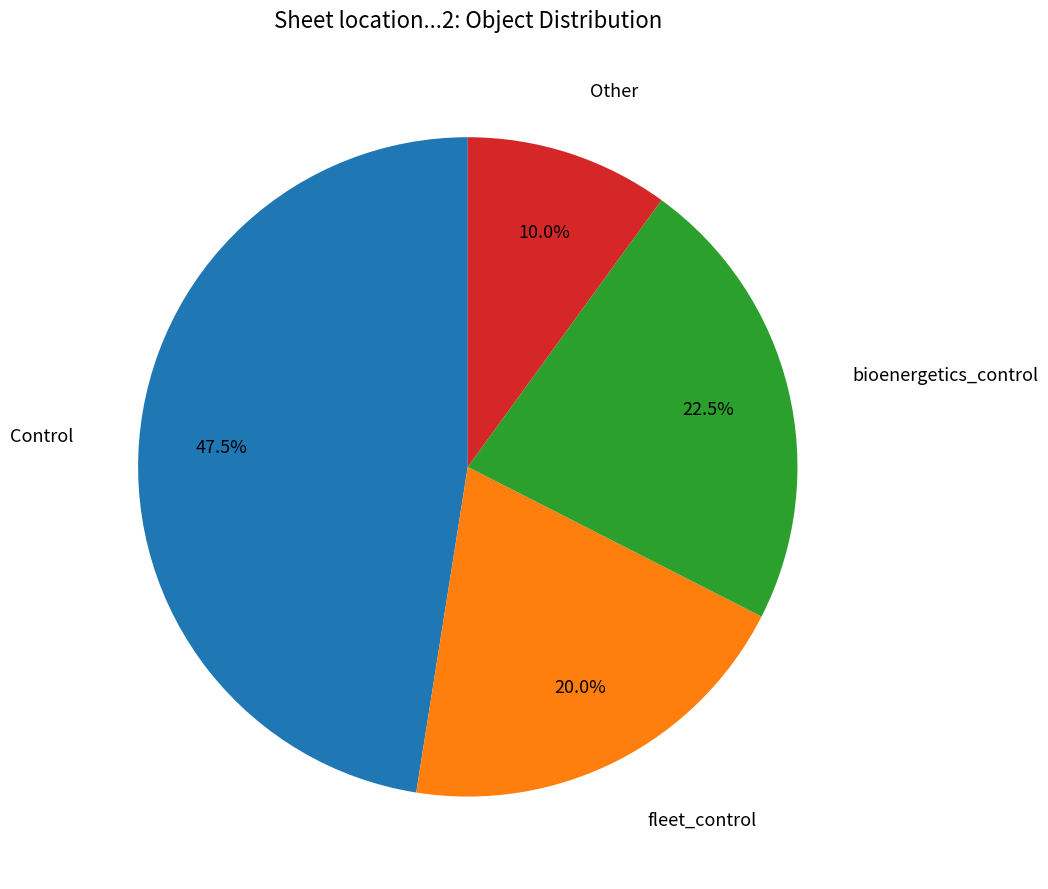

Is there any slice that represents more than half of the pie?

No